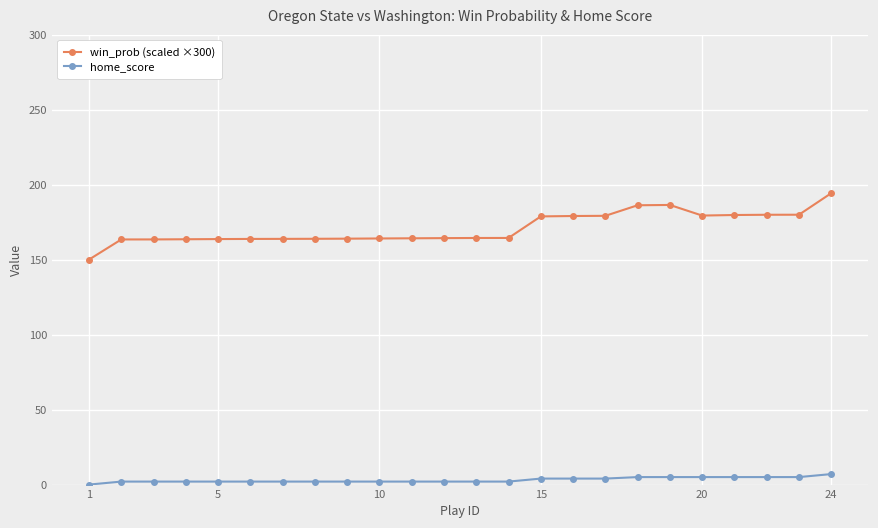

What is the minimum value for win_prob (scaled ×300)?

150.0